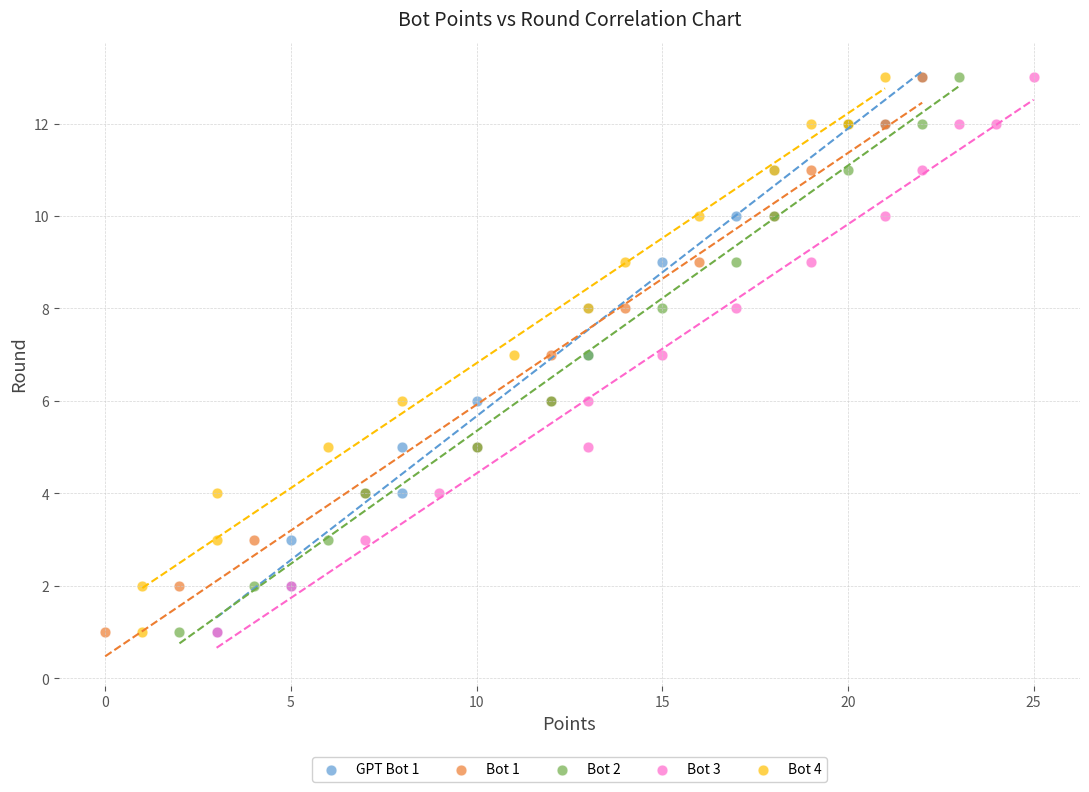

What are all the series names shown in the legend?

GPT Bot 1, Bot 1, Bot 2, Bot 3, Bot 4